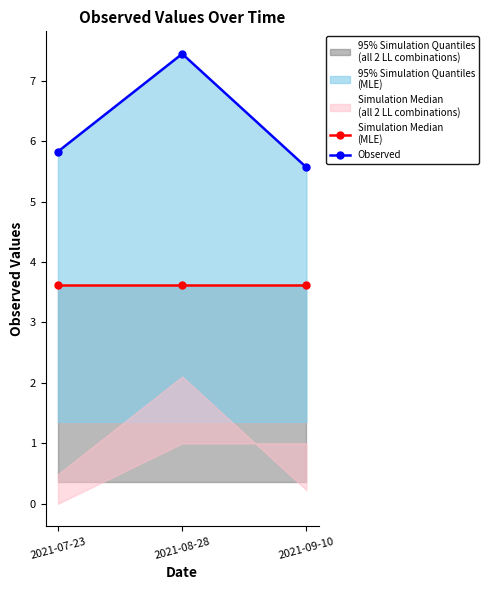

What is the sum of the Simulation Median
(MLE) values at 2021-08-28 and 2021-09-10?

7.2